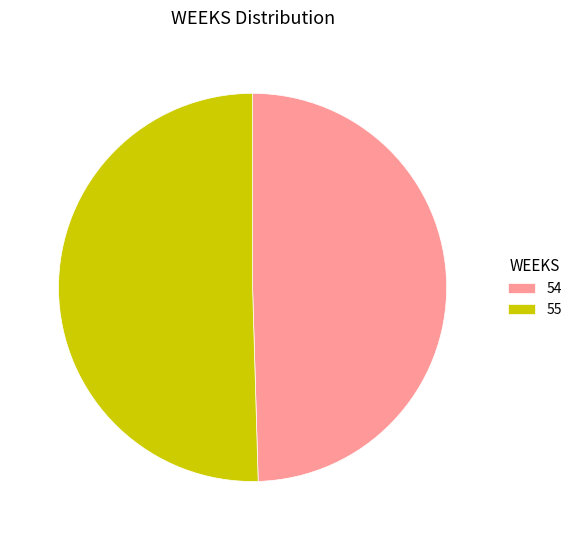

What is the majority slice?

55